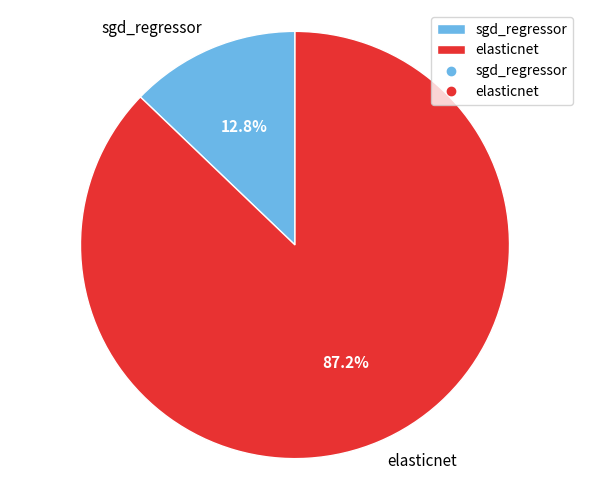

How much of the chart is everything except elasticnet?

12.8%